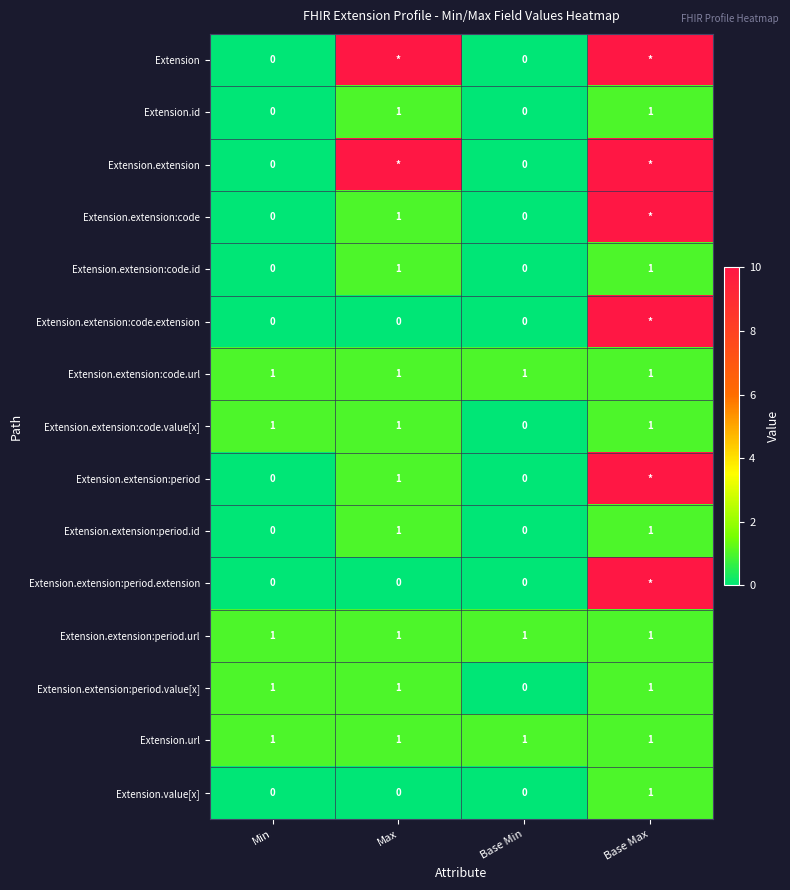

Between Base Min and Max, which is larger?

Max